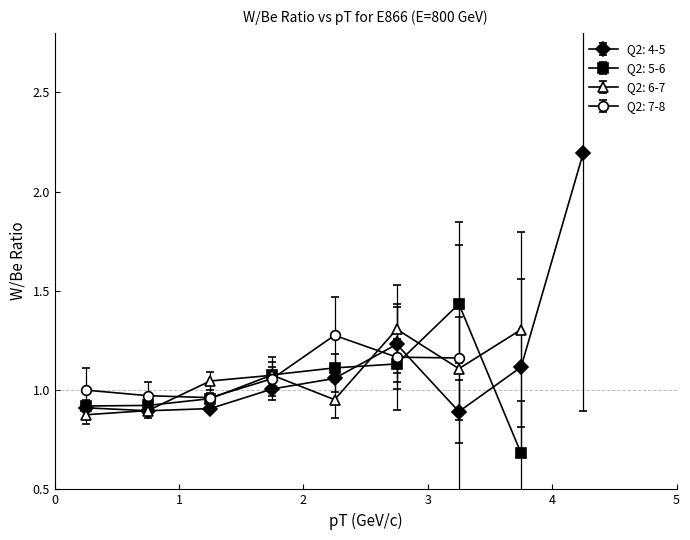

What is the label of the 5th point from the right?

4